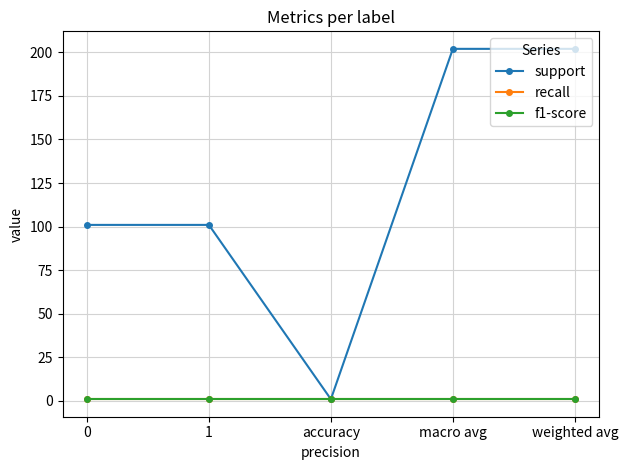

What value does the recall series have at macro avg?

1